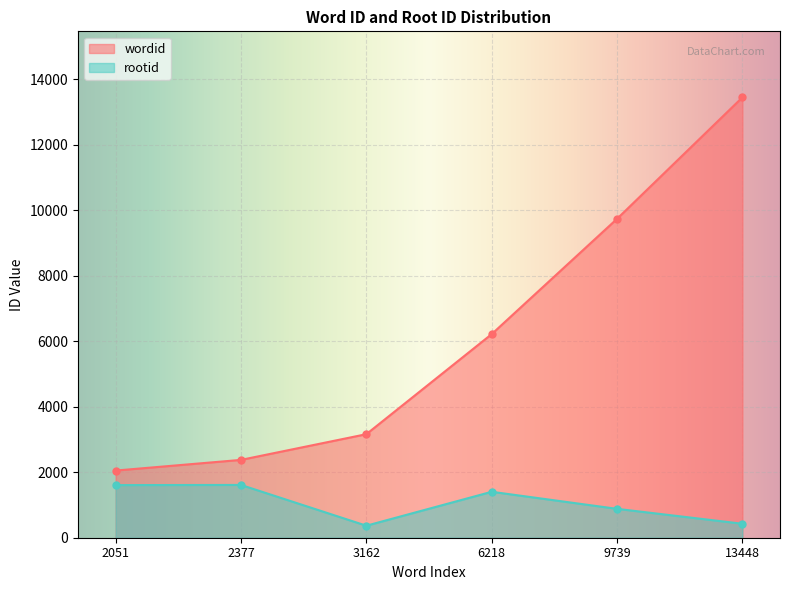

Is the value of wordid at 9739 greater than the value of rootid at 6218?

Yes